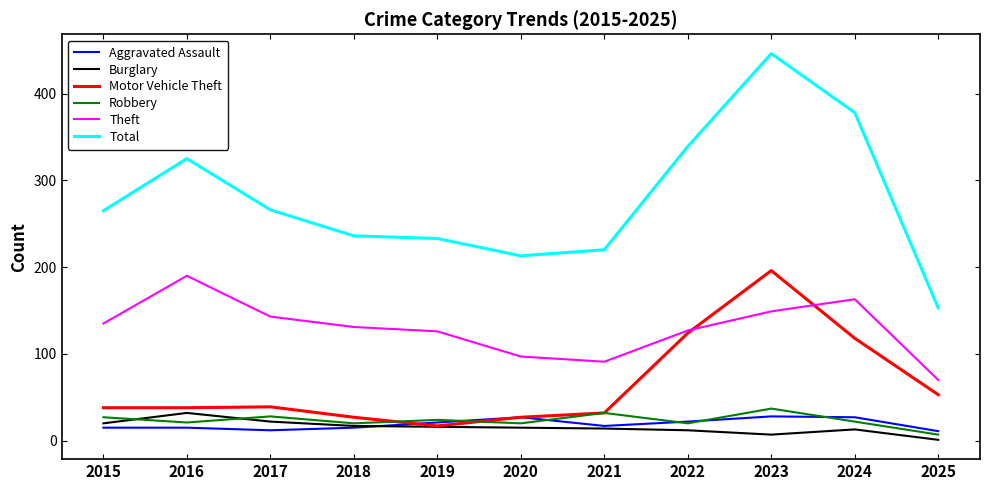

True or false: Burglary and Total cross at least once.

False